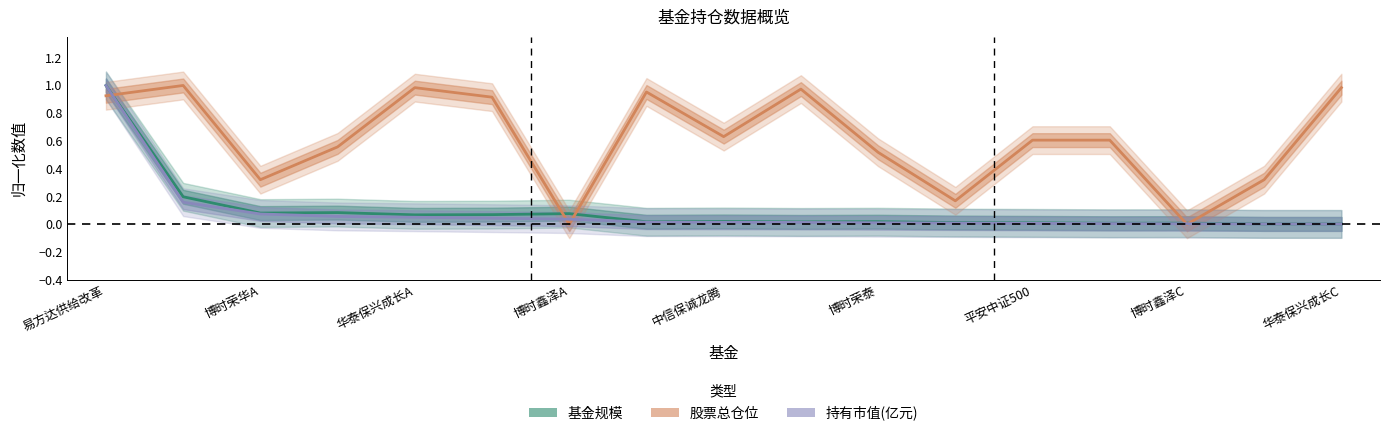

At how many categories does at least one series exceed 0?

17